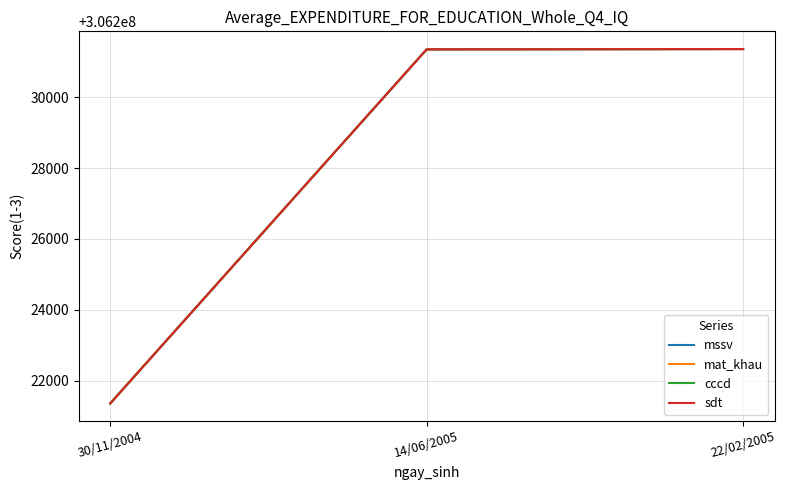

Is the value of mssv at 22/02/2005 greater than the value of cccd at 22/02/2005?

No